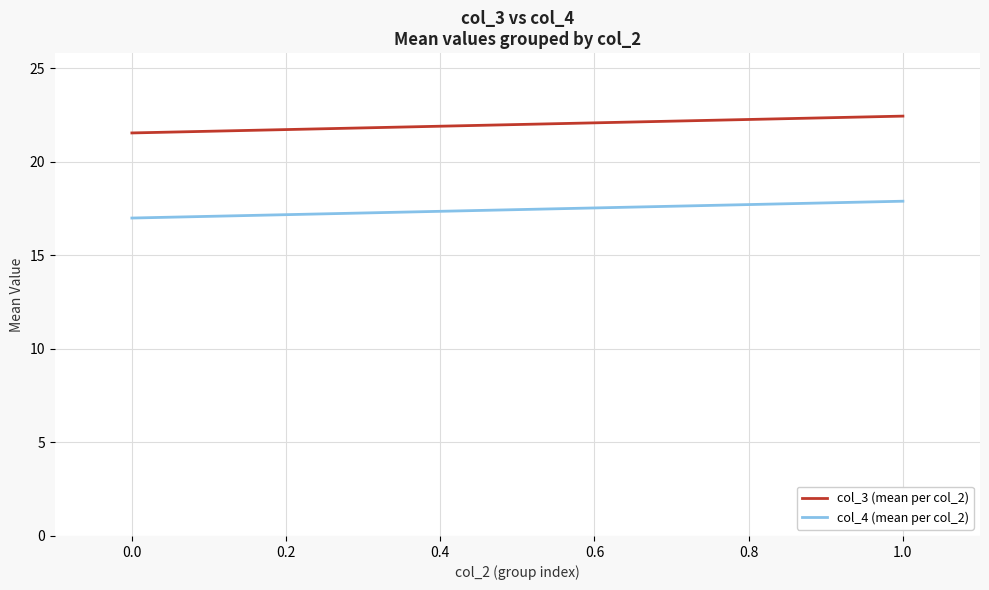

Count the number of data series in this chart.

2